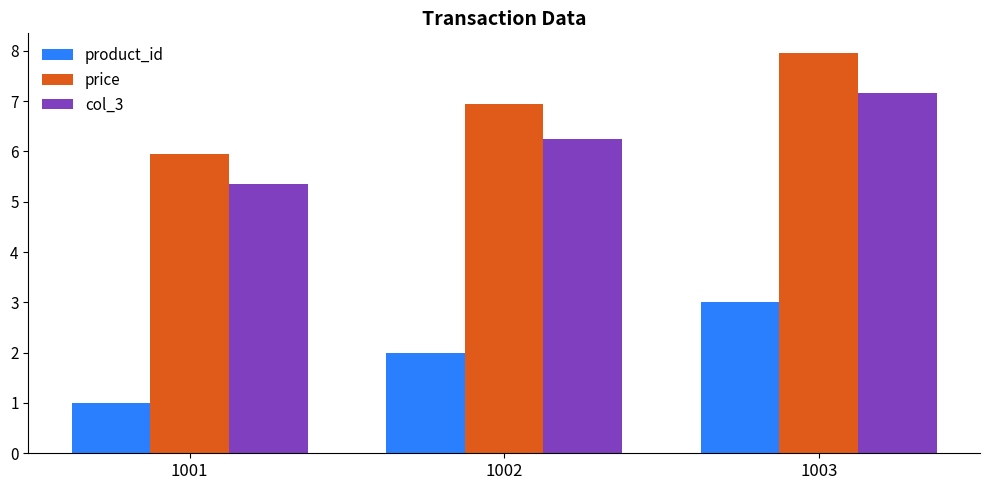

Reading left to right, what are all the values shown in this chart?

product_id: 1.0	2.0	3.0
price: 6.0	7.0	8.0
col_3: 5.4	6.3	7.2